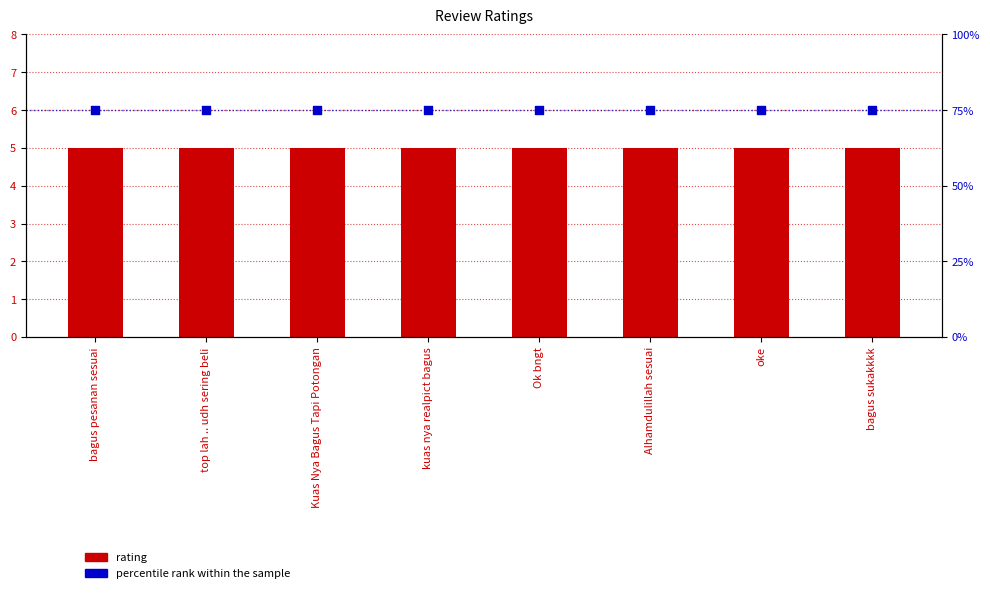

Which series has the largest Y range (max minus min)?

rating